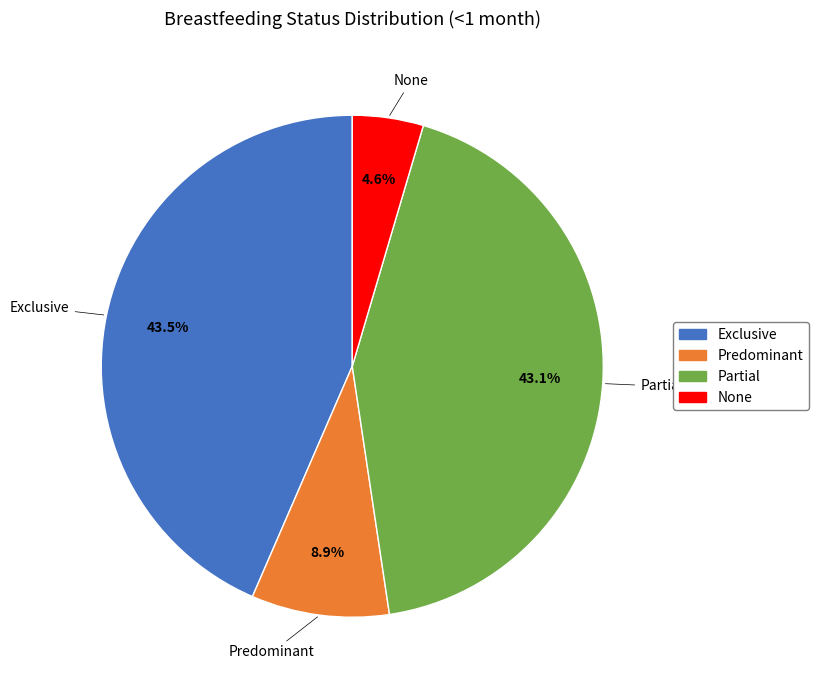

How much of the chart is everything except Partial?

56.9%